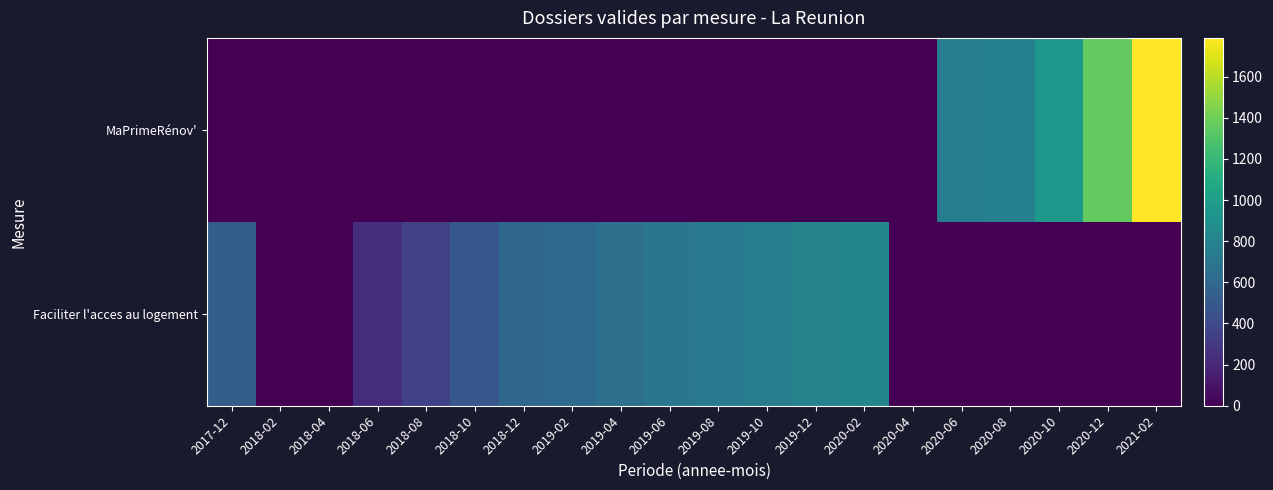

Count the number of data series in this chart.

2